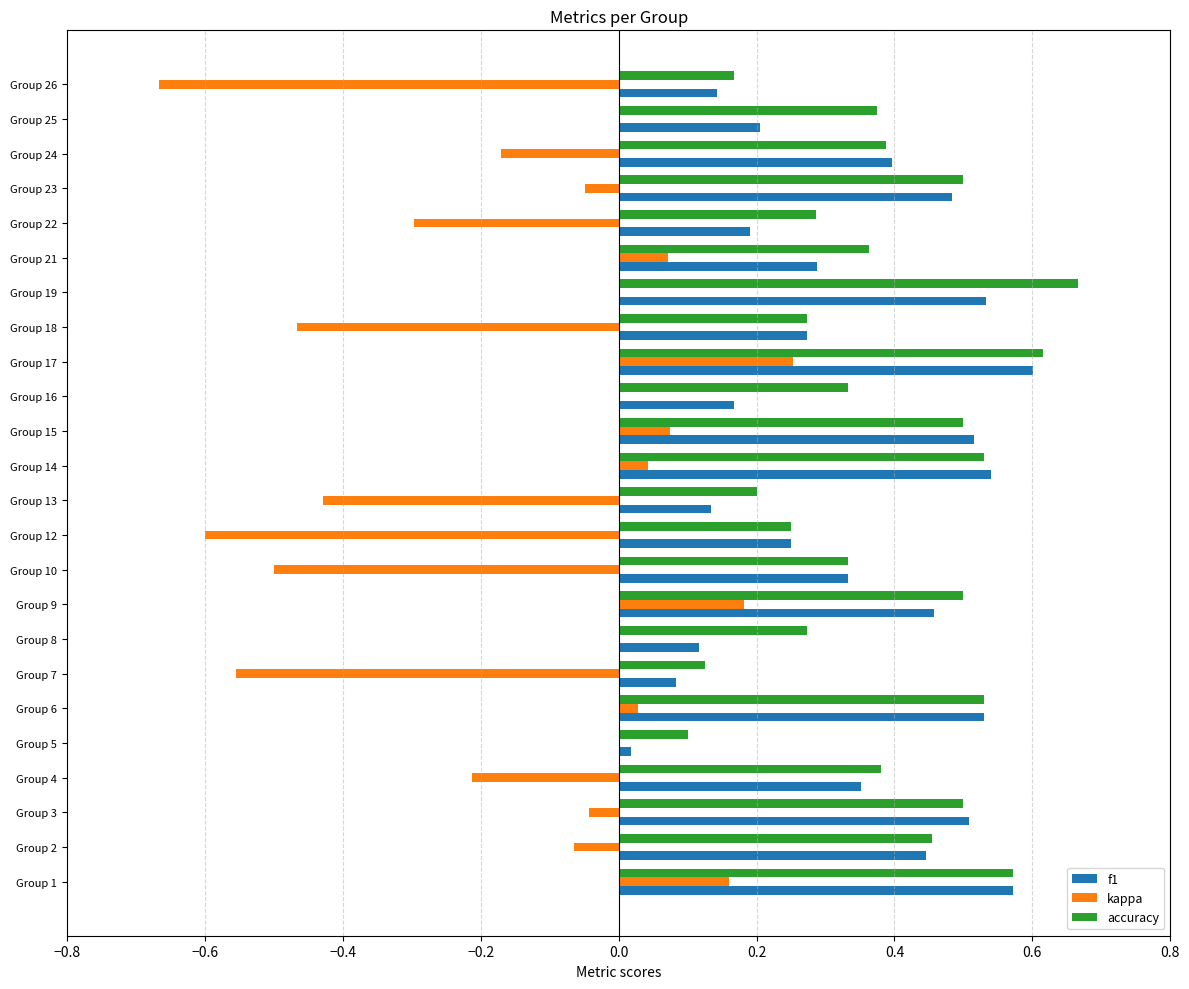

What is the sum of all f1 values?

8.1